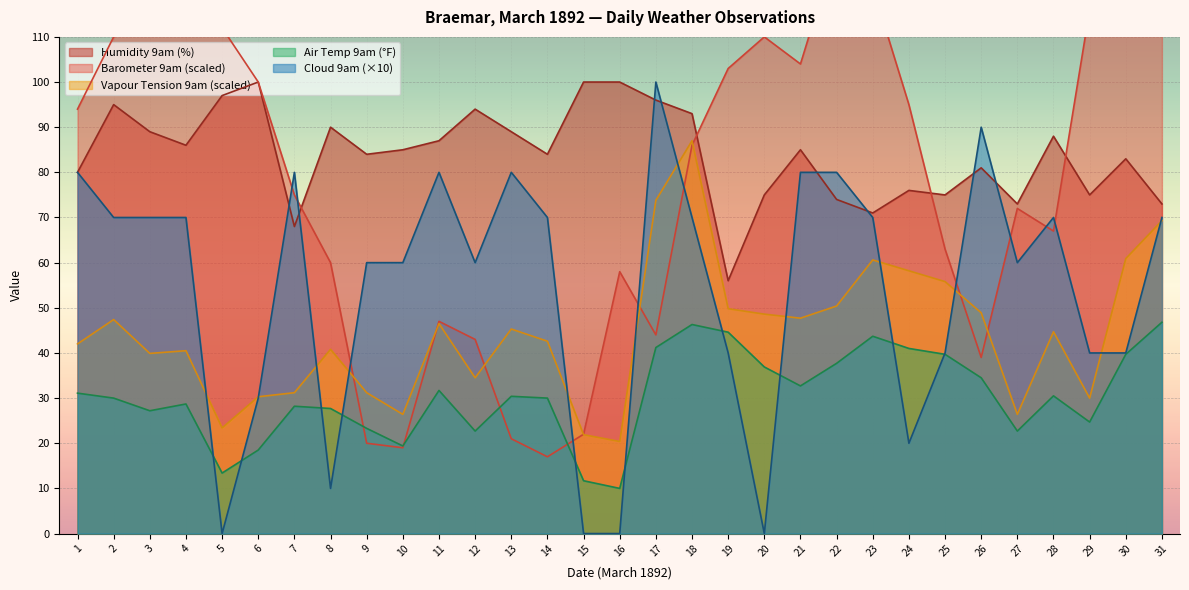

How many values in the Air Temp 9am series are below 30?

13